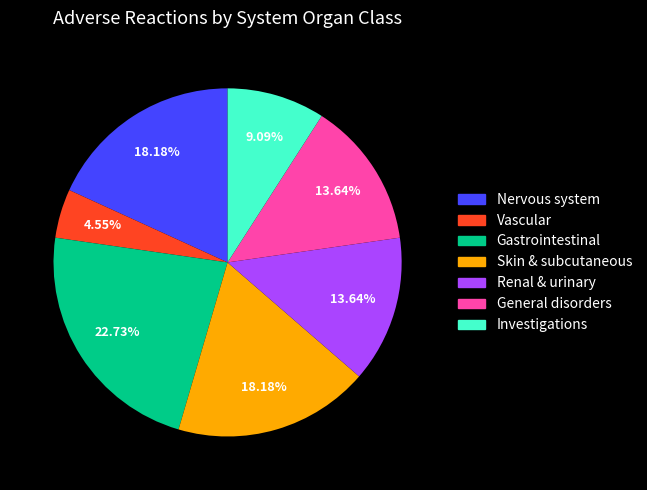

Does Nervous system represent more than half of the total?

No